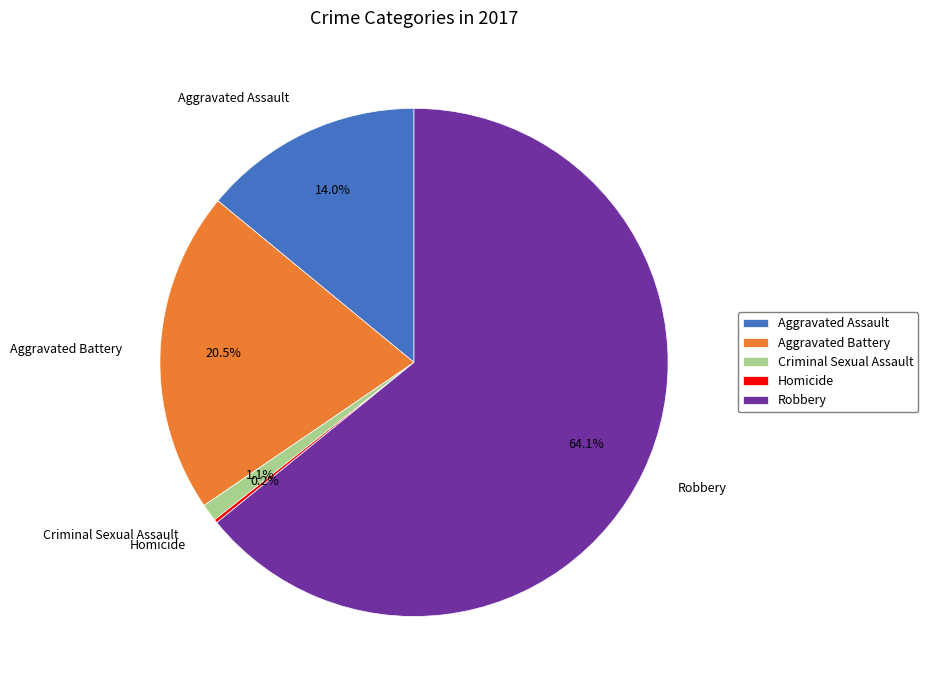

True or false: Robbery accounts for 64% of the total.

True